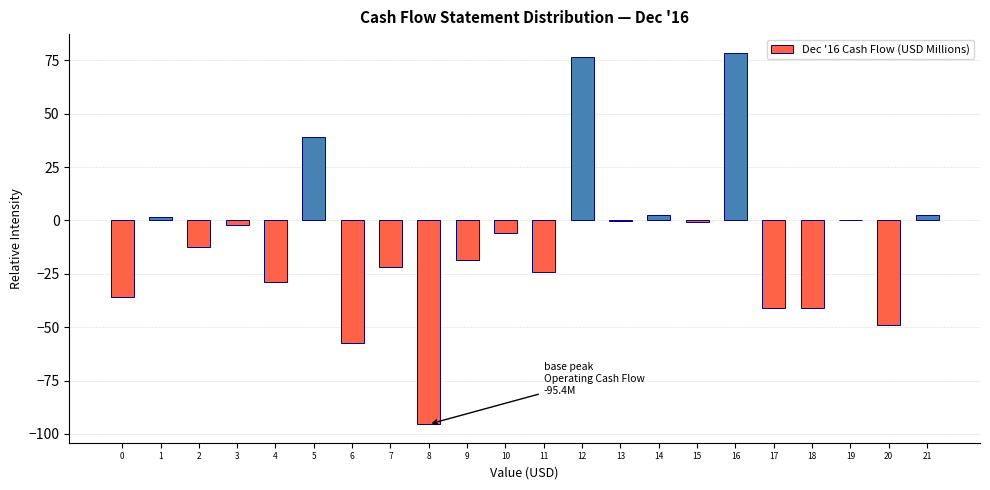

What is the greatest value displayed?

78.6